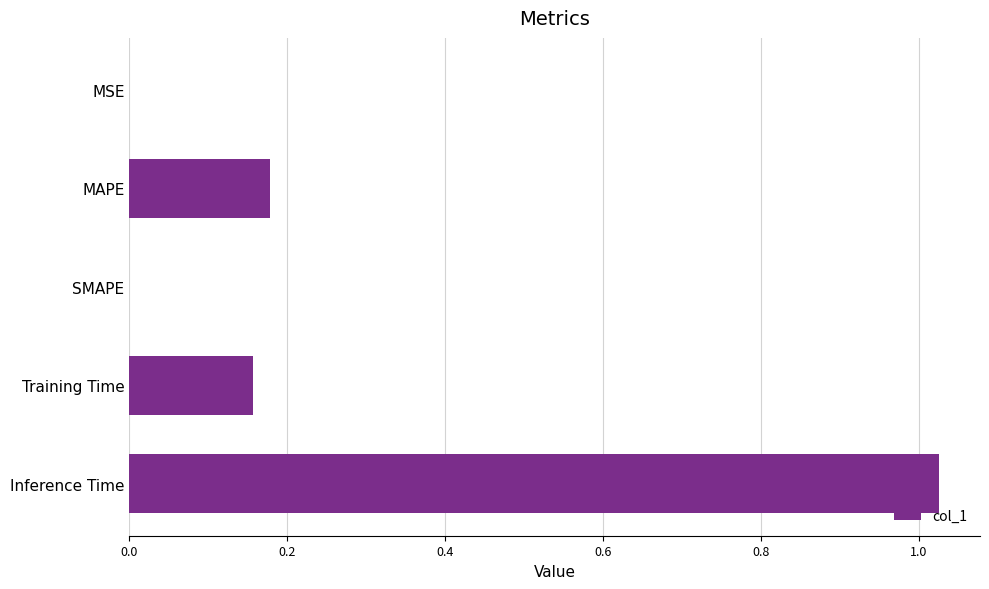

How many series are shown in this chart?

1